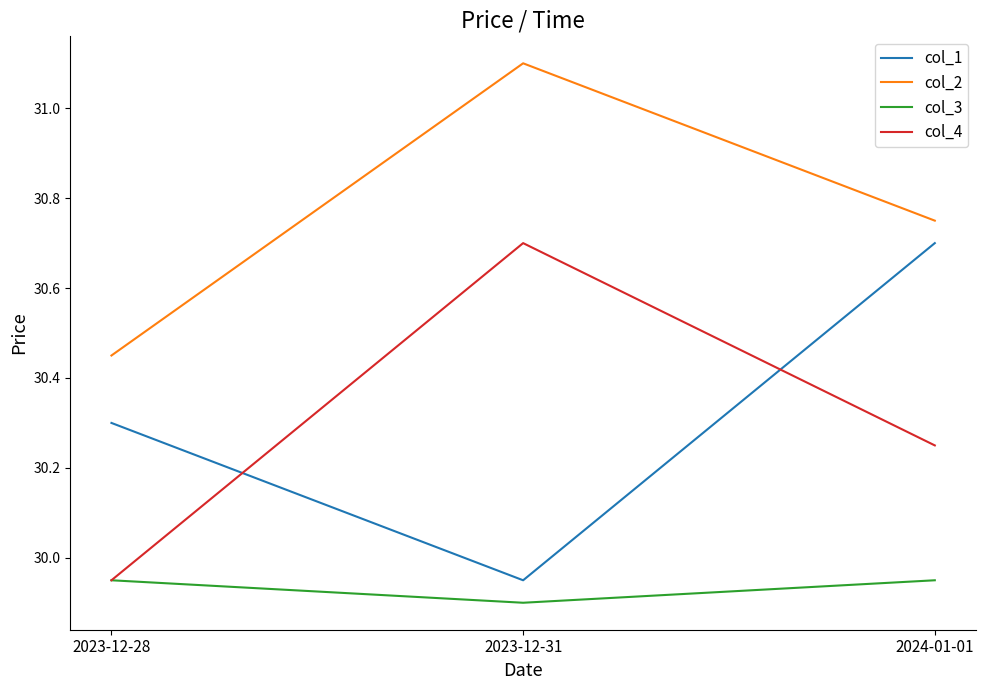

List the labels in order of col_2 value, largest first.

2023-12-31, 2024-01-01, 2023-12-28